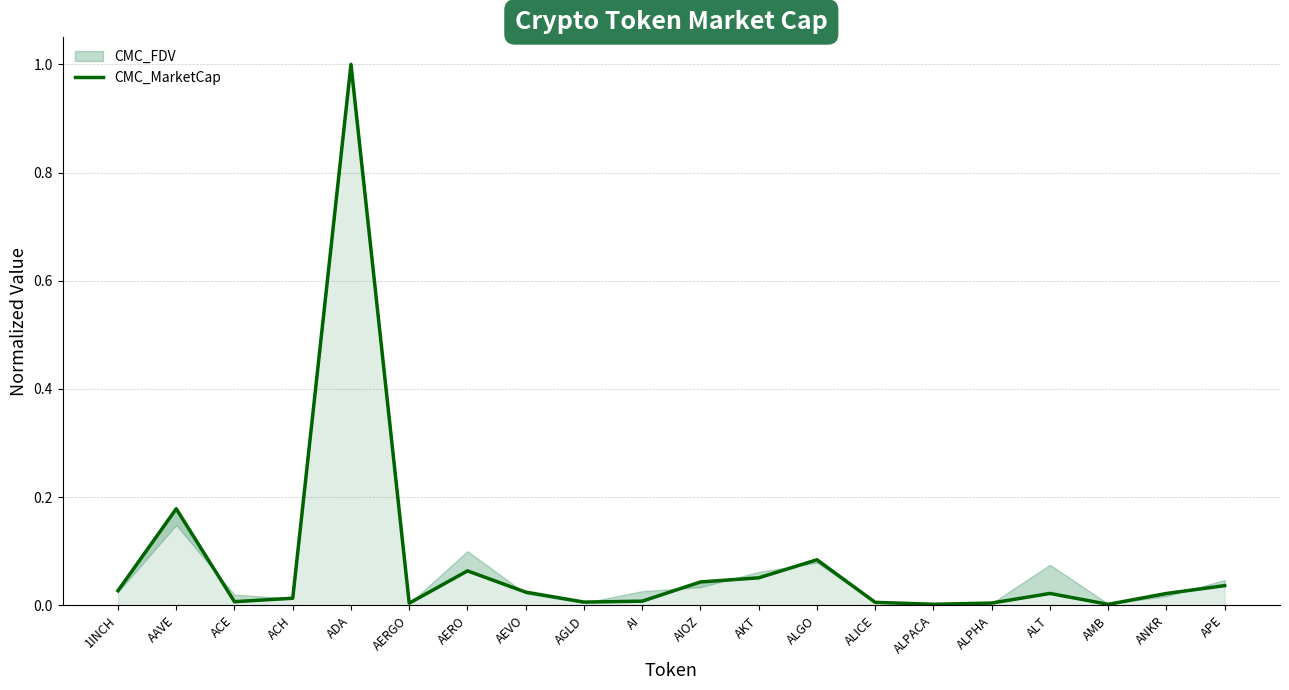

Reading left to right, what are all the values shown in this chart?

1INCH=0.0	AAVE=0.2	ACE=0.0	ACH=0.0	ADA=1.0	AERGO=0.0	AERO=0.1	AEVO=0.0	AGLD=0.0	AI=0.0	AIOZ=0.0	AKT=0.1	ALGO=0.1	ALICE=0.0	ALPACA=0.0	ALPHA=0.0	ALT=0.0	AMB=0.0	ANKR=0.0	APE=0.0